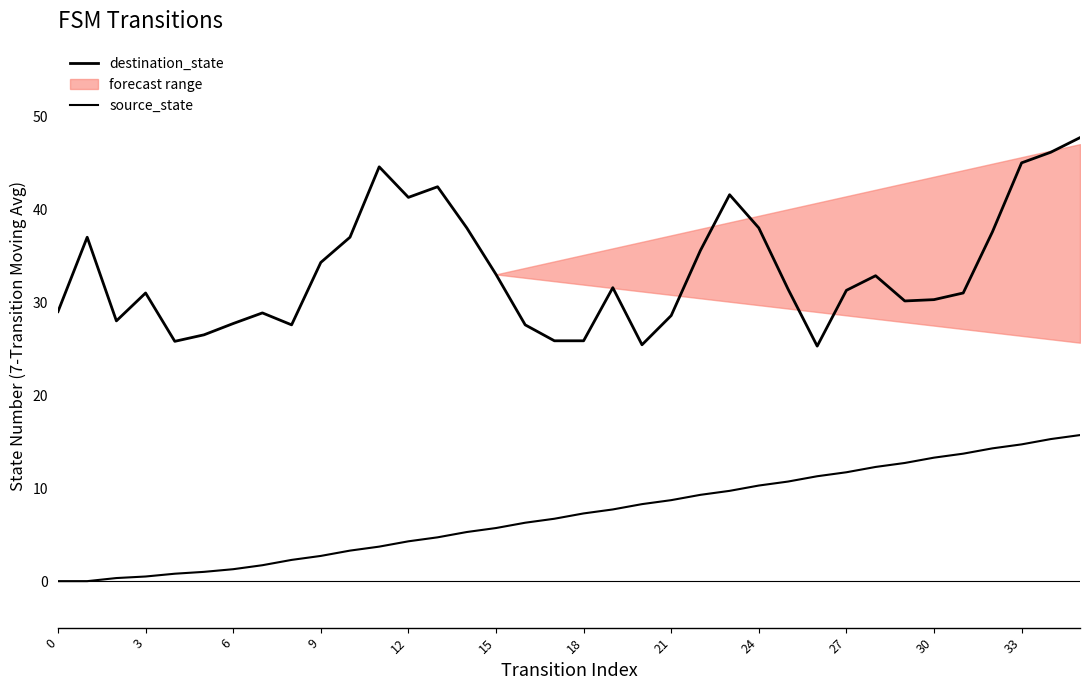

True or false: destination_state and source_state cross at least once.

False